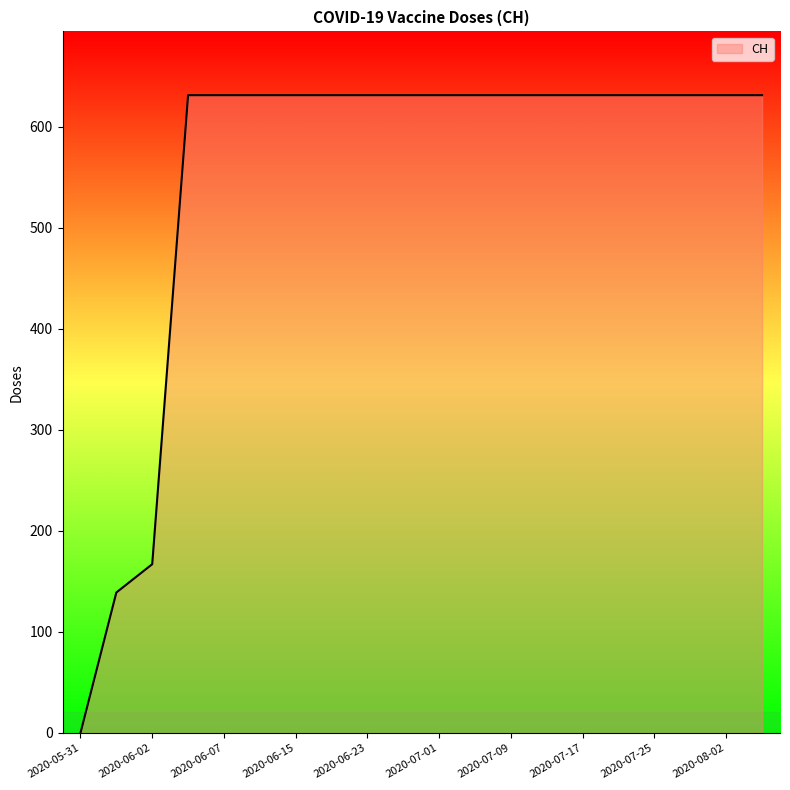

How many categories are shown in the chart?

20